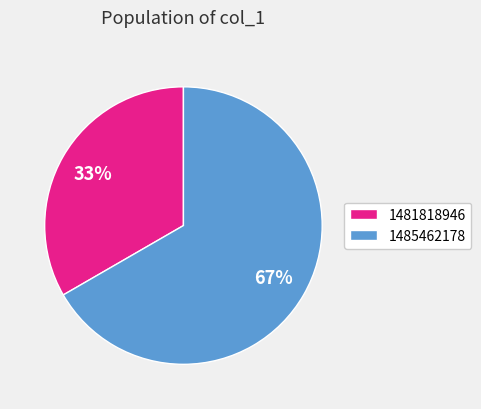

Count the number of slices in the pie.

2